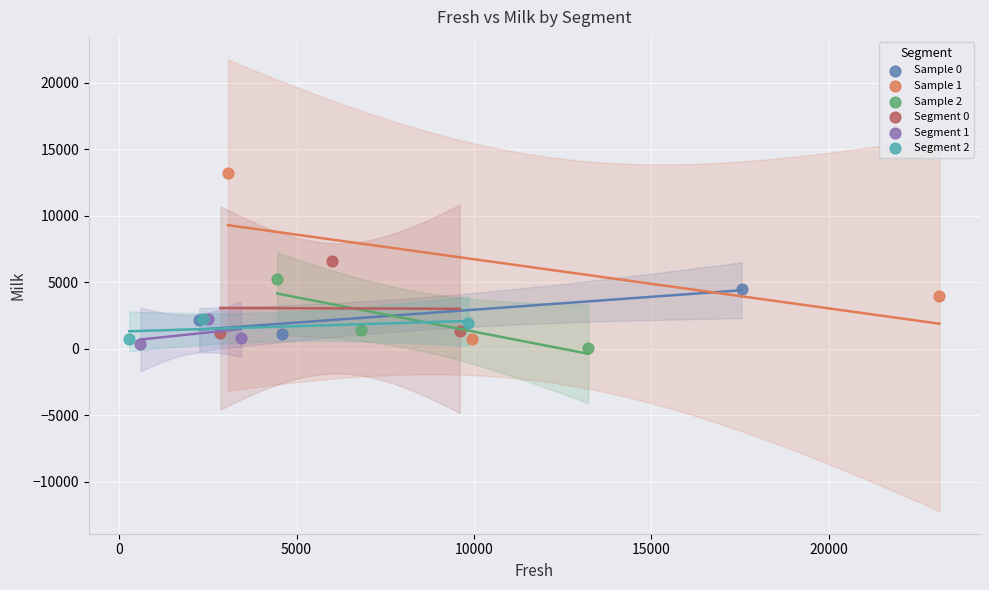

Which series contains the highest Y value?

Sample 1